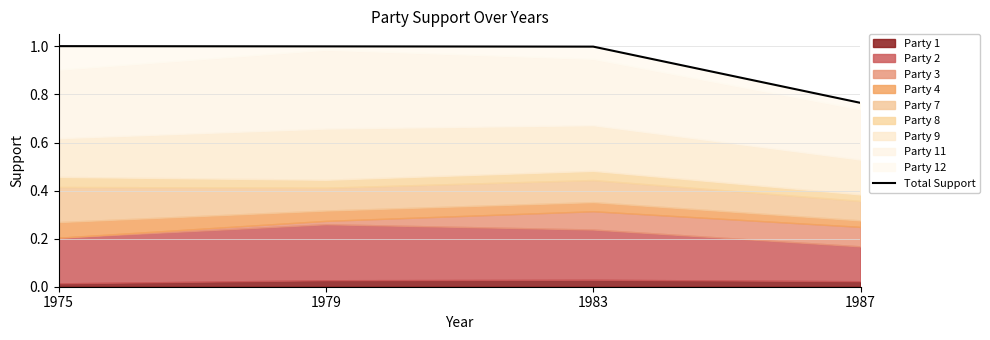

What is the sum of all values?

3.8